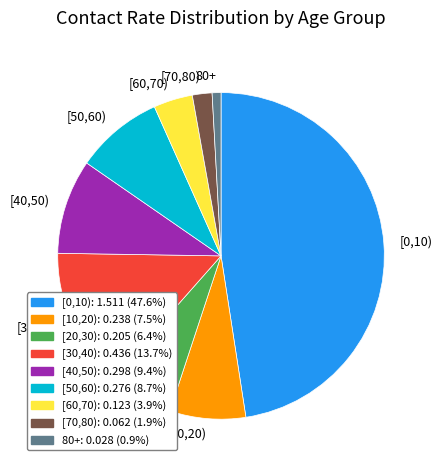

Do [20,30) and [40,50) together represent more than half of the pie?

No